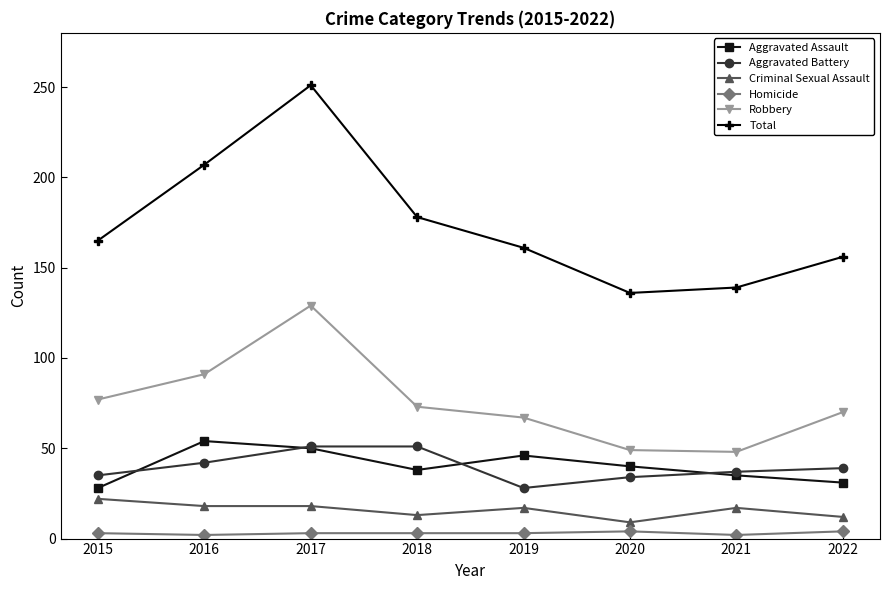

True or false: Robbery has a value of 73 at 2018.

True